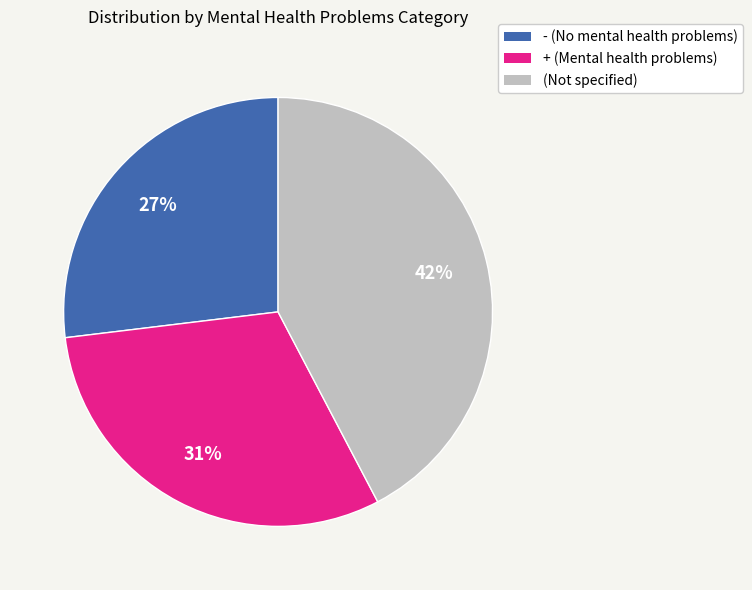

Is there any slice that represents more than half of the pie?

No